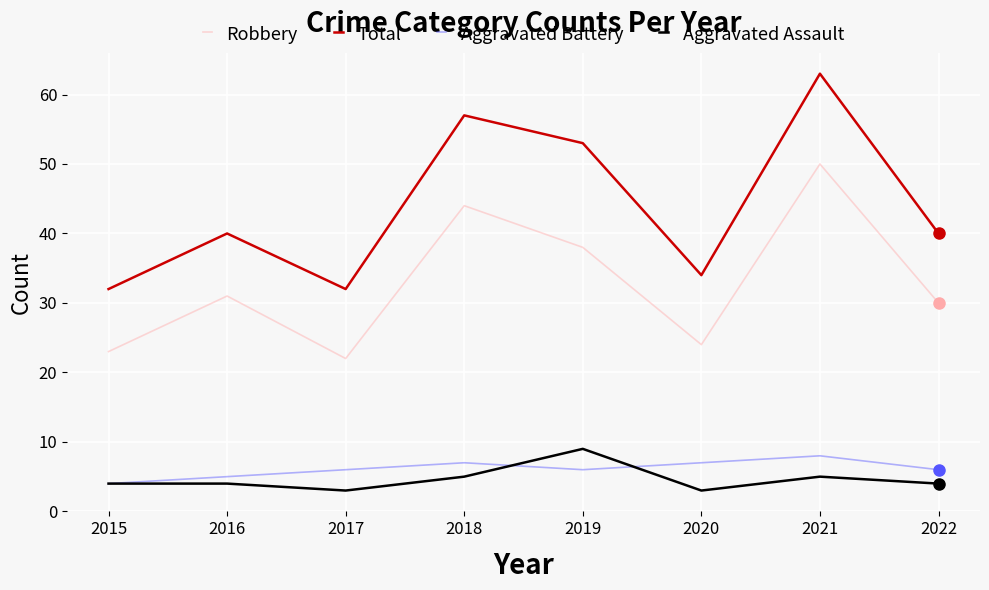

Does the chart display data point markers on the line(s)?

No